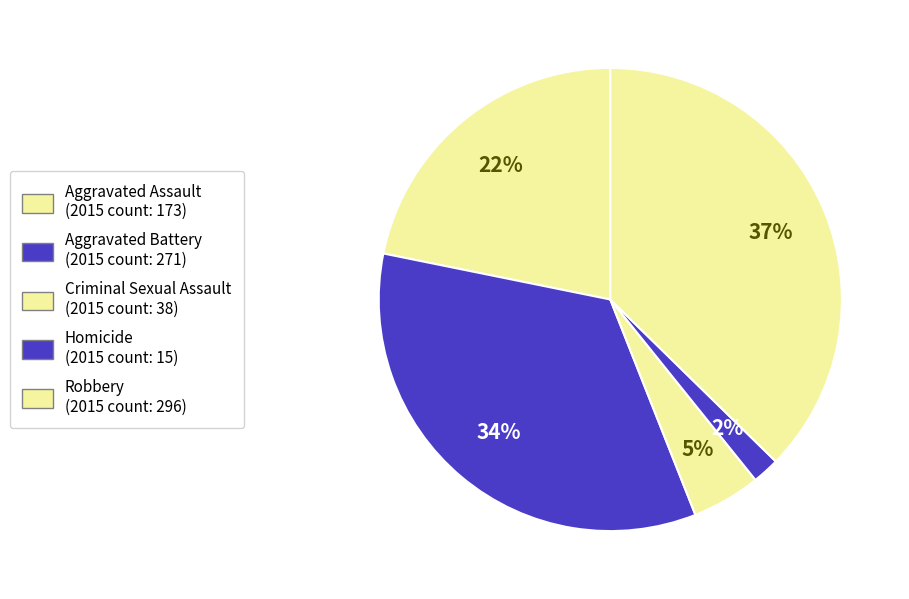

How many slices are in this pie chart?

5